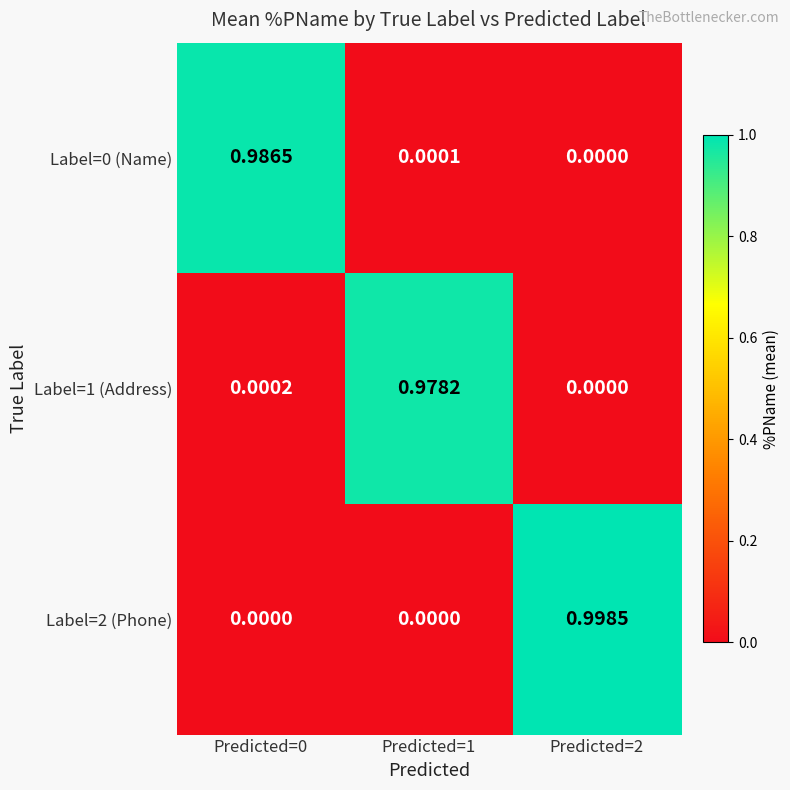

Is the value of Label=2 (Phone) at Predicted=2 greater than the value of Label=0 (Name) at Predicted=2?

Yes